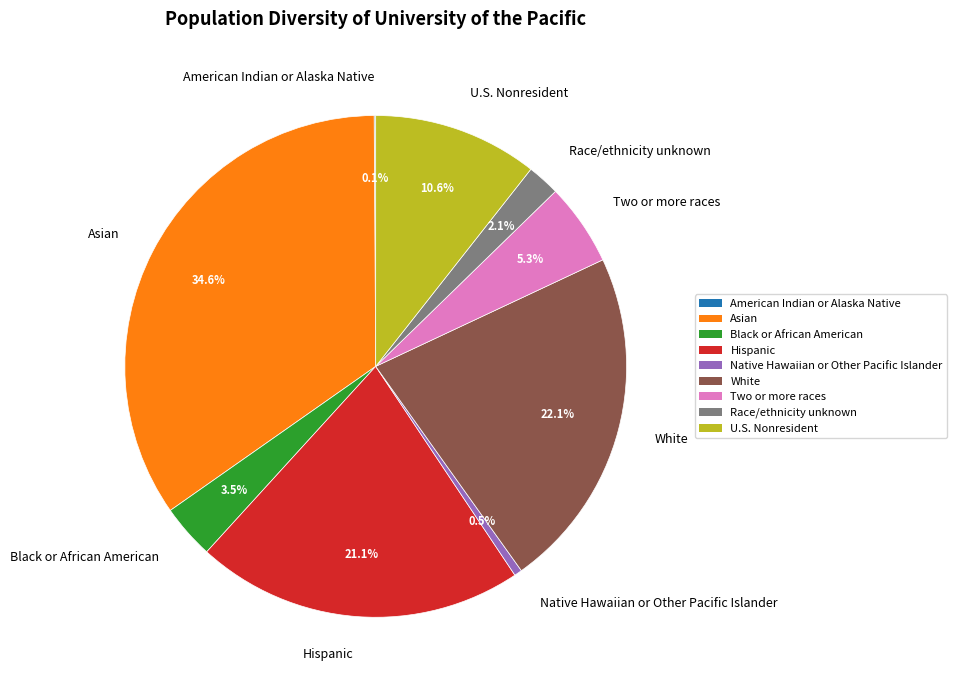

Between White and Hispanic, which is larger?

White